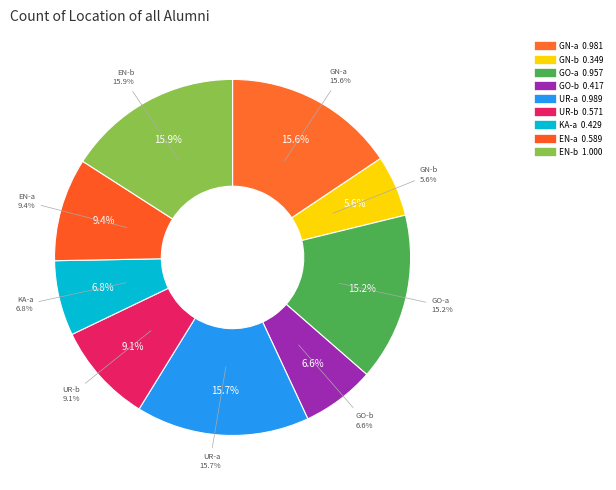

Is it true that KA-a is 1% of the pie?

False